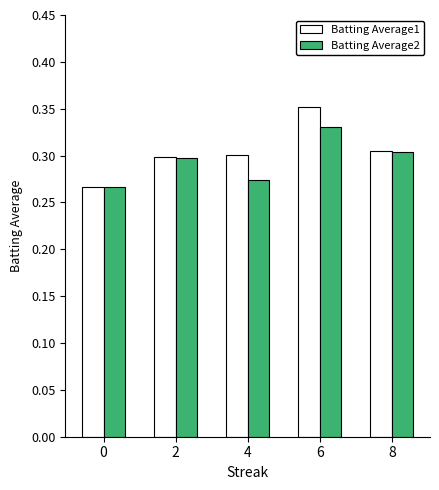

The value of Batting Average2 at 2 is 0.3. True or false?

True